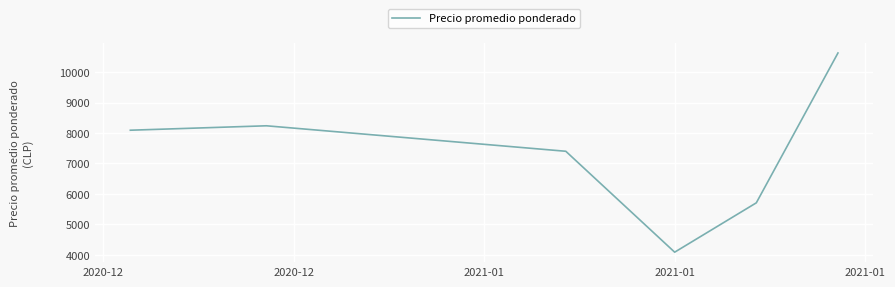

Does the chart have visible grid lines?

Yes